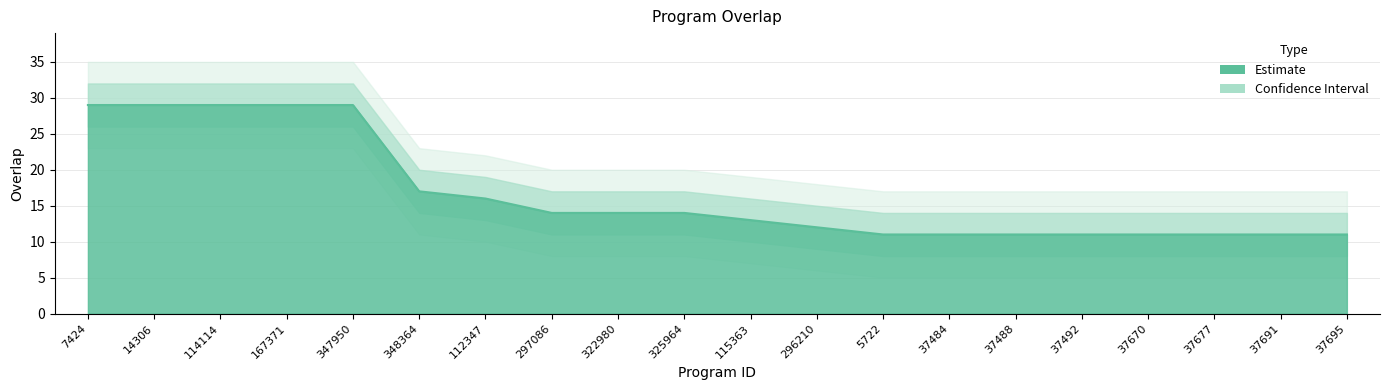

What is the change in value from 112347 to 322980?

-2